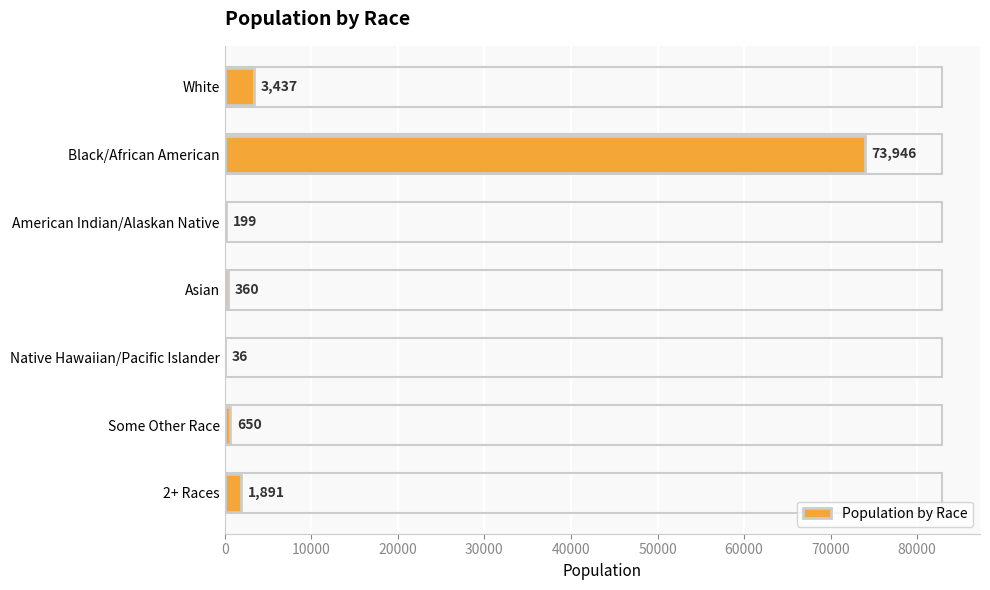

Which category has the highest value across all series?

Black/African American